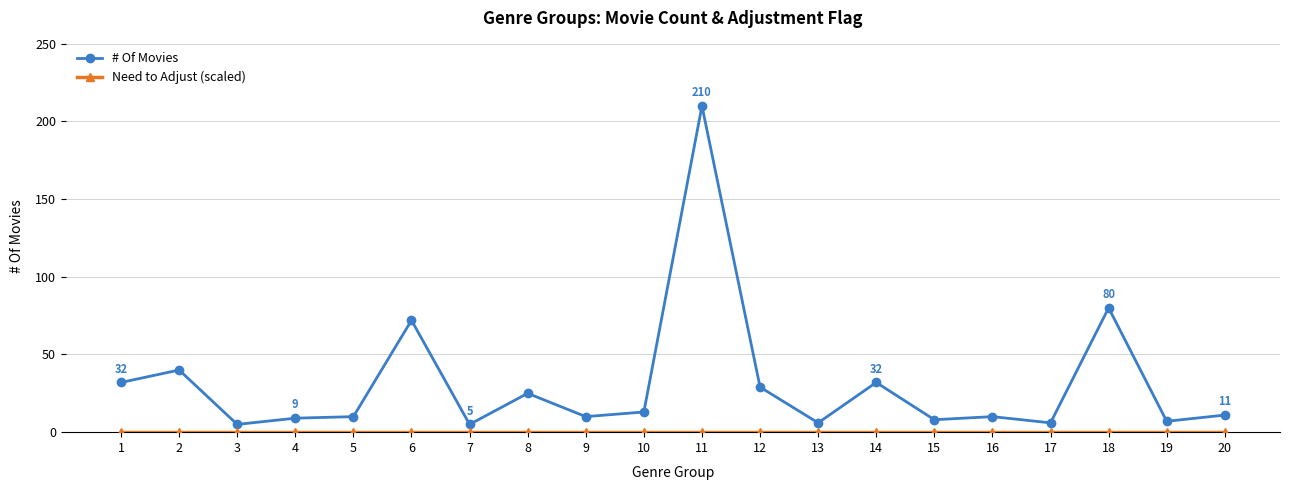

Which series has the widest spread of values?

# Of Movies